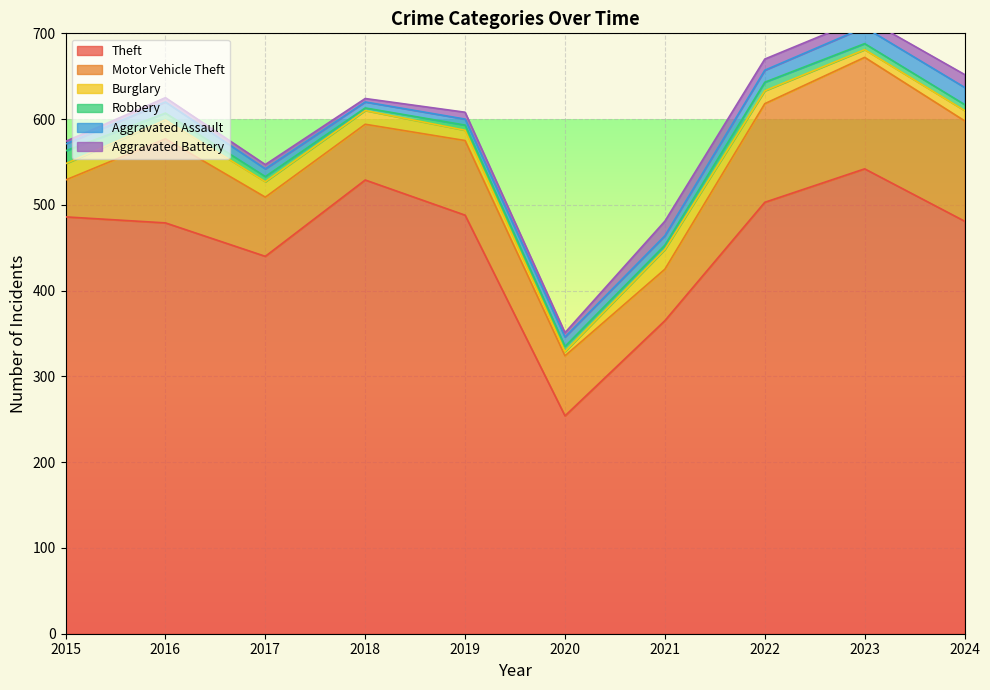

How many values in the Aggravated Assault series are below 11?

4